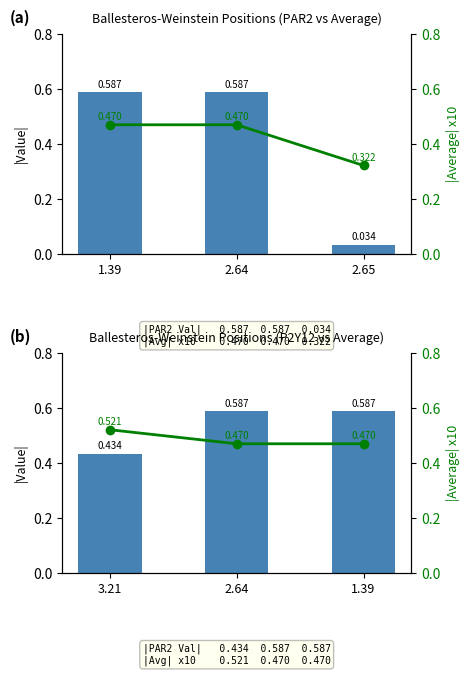

At which label is Average (x10) closest to 0?

2.64